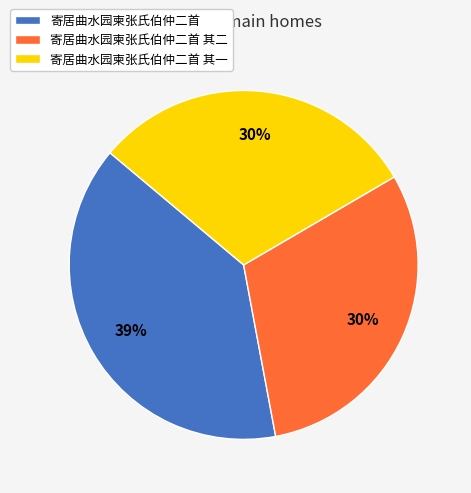

To the nearest percent, what percentage of the pie is 寄居曲水园柬张氏伯仲二首?

39%